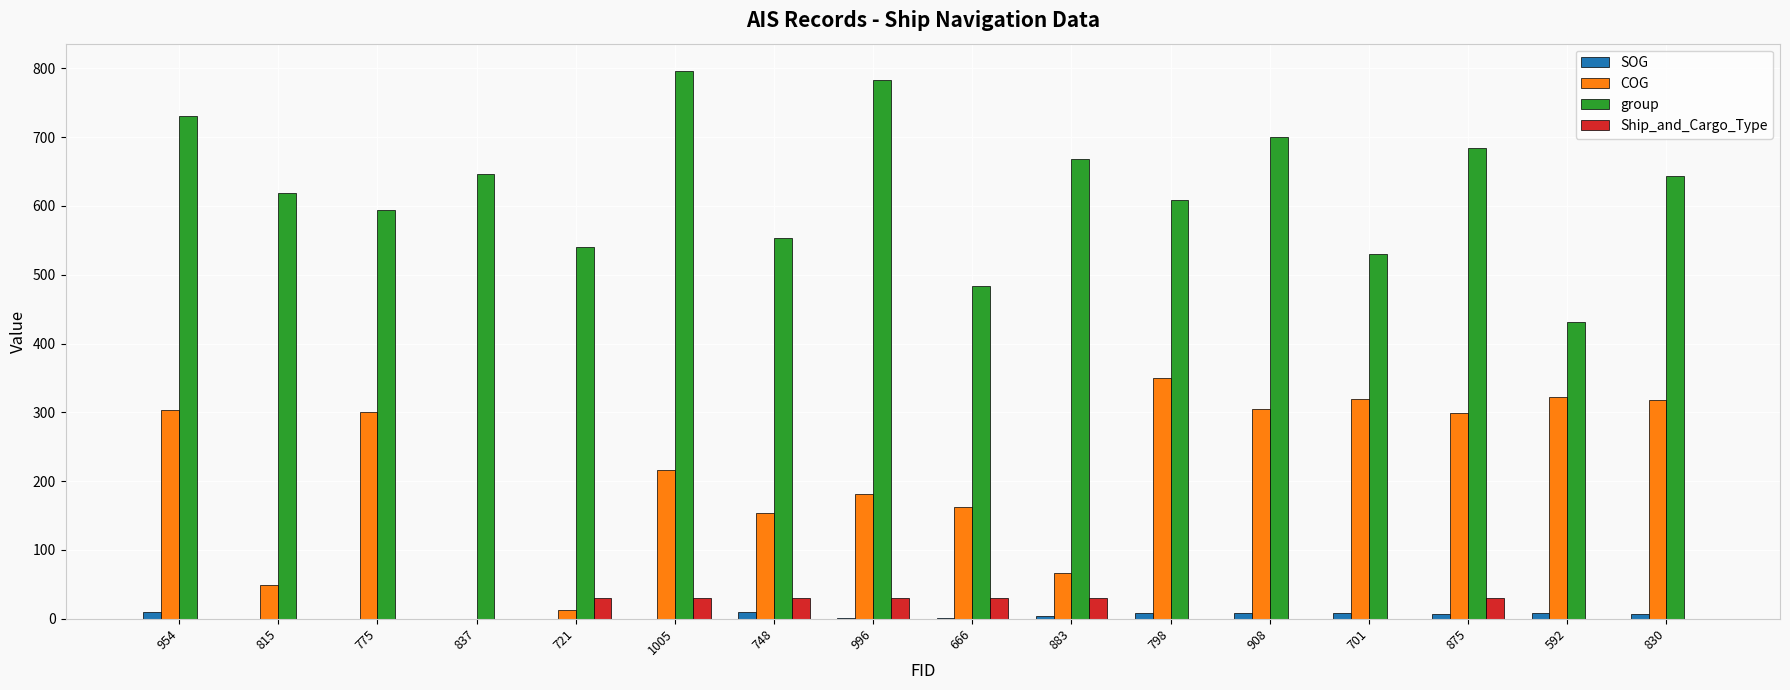

Is the value of COG at 721 greater than the value of Ship_and_Cargo_Type at 875?

No